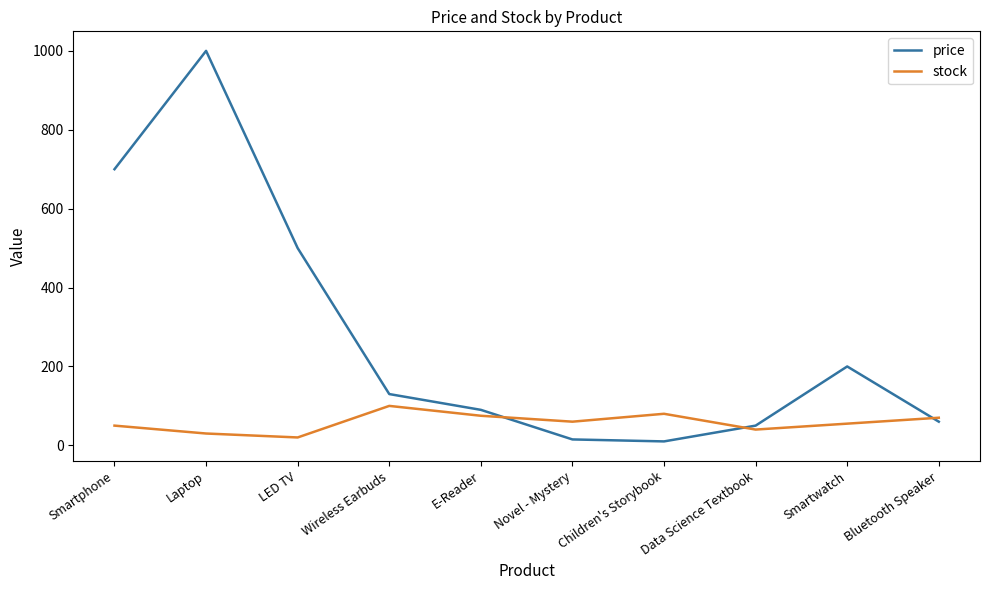

What are all the series names shown in the legend?

price, stock